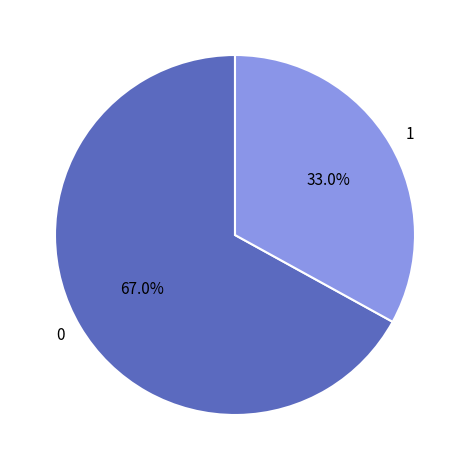

Do 1 and 0 together represent more than half of the pie?

Yes